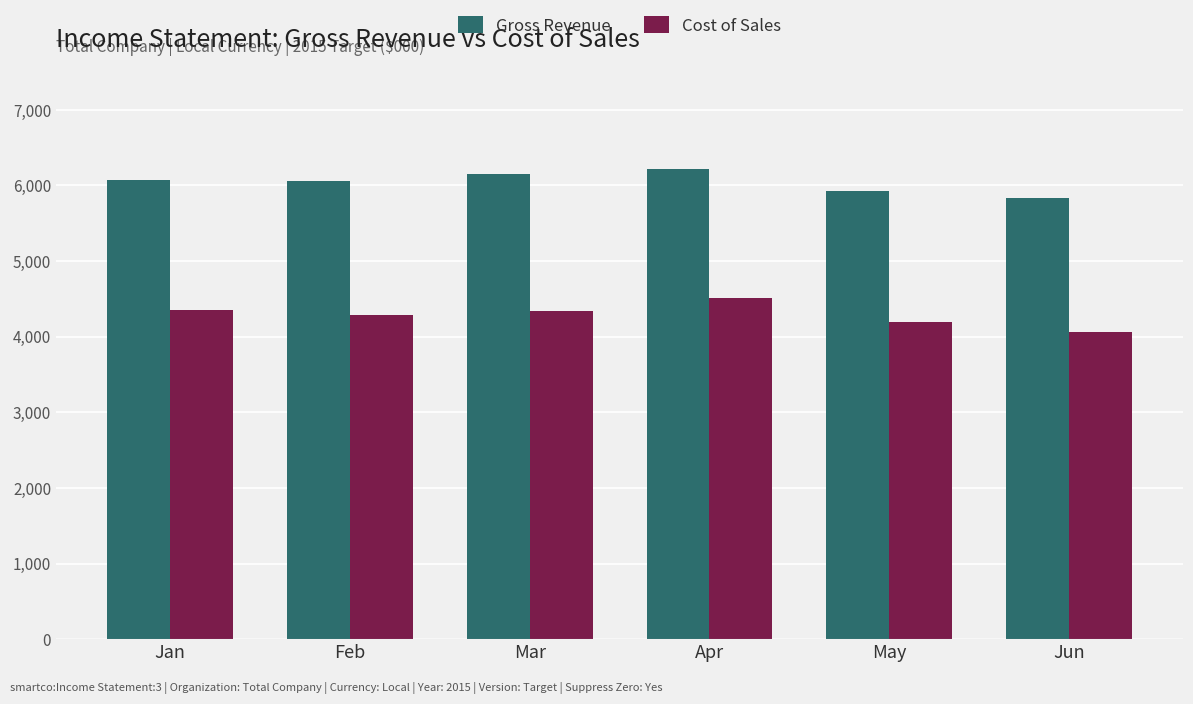

Are the bars horizontal?

No